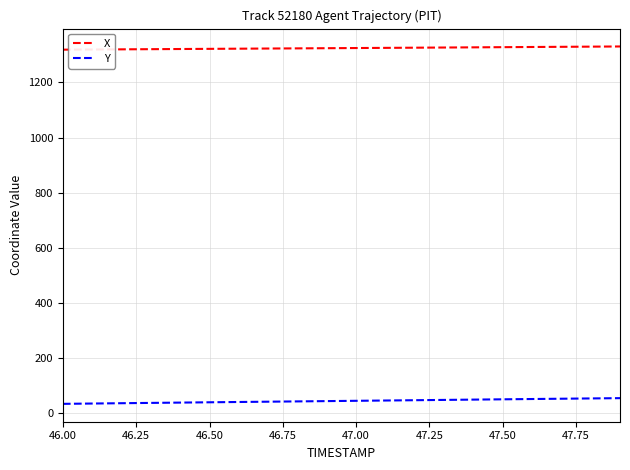

Is this an area chart (filled region under the line)?

No